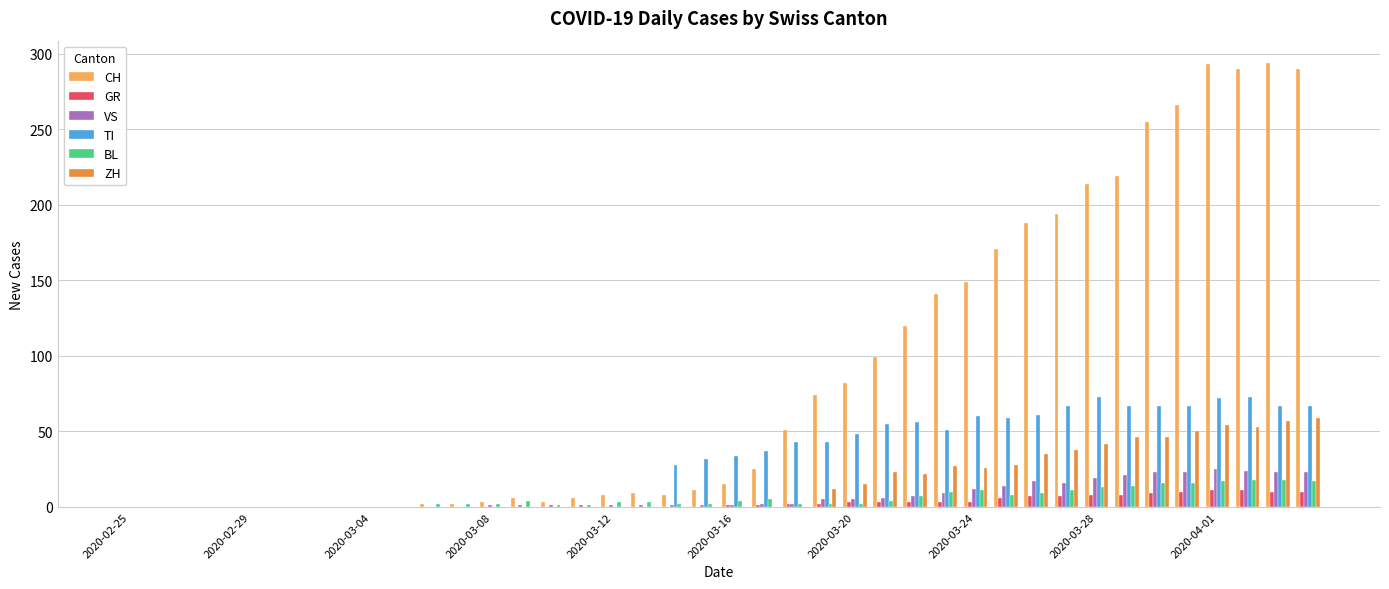

What is the highest value of the VS series?

25